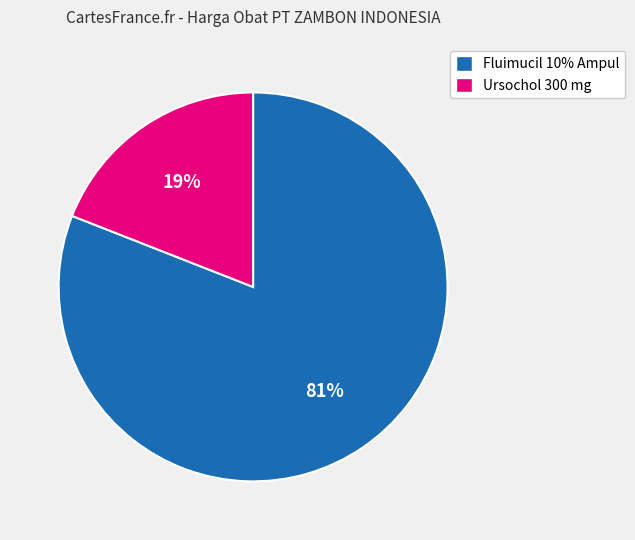

Between Ursochol 300 mg and Fluimucil 10% Ampul, which is larger?

Fluimucil 10% Ampul